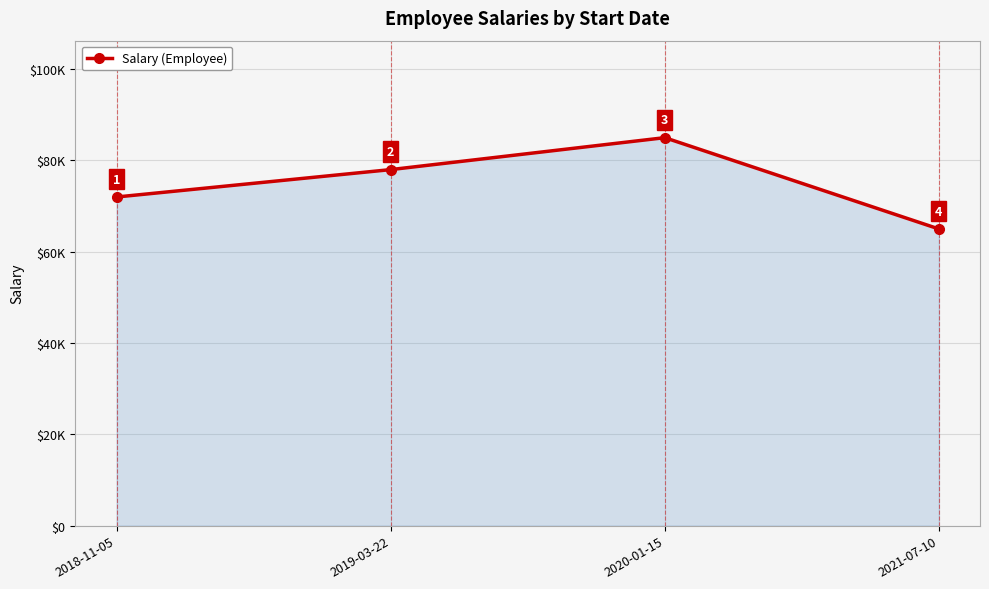

Is this an area chart (filled region under the line)?

Yes